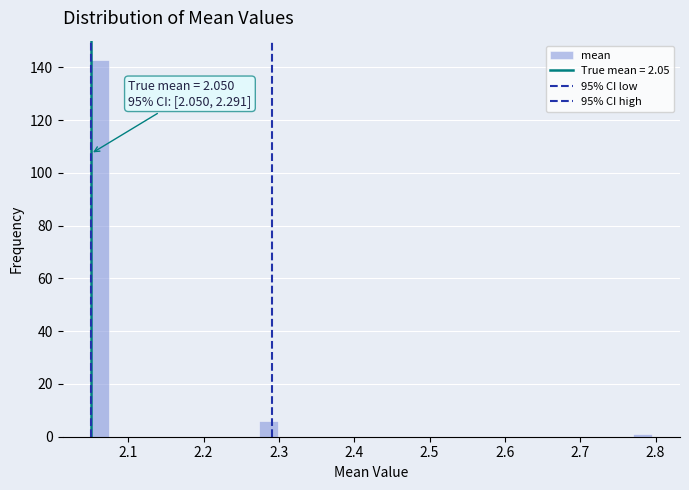

Around what value on the x-axis is the tallest bar? Give the approximate position of its centre, as read against the axis.

2.06